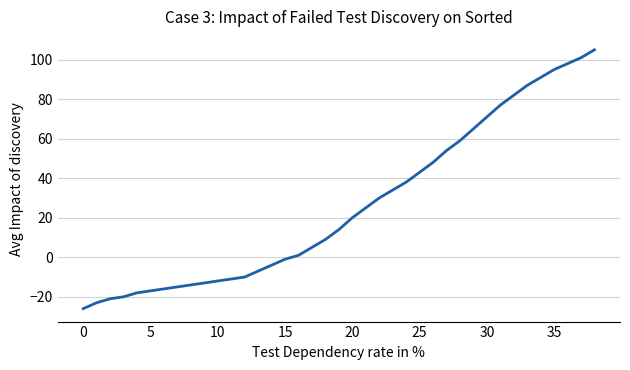

How many positive values are there?

23